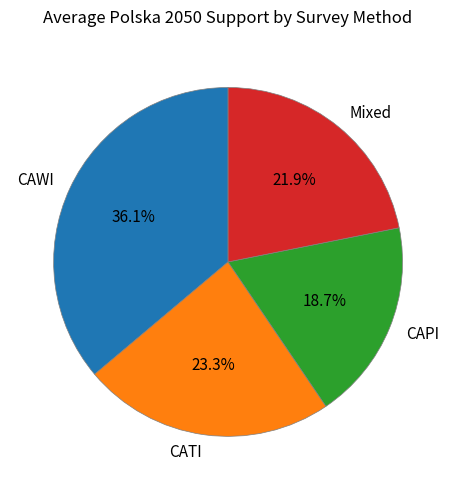

Between CAPI and Mixed, which is larger?

Mixed